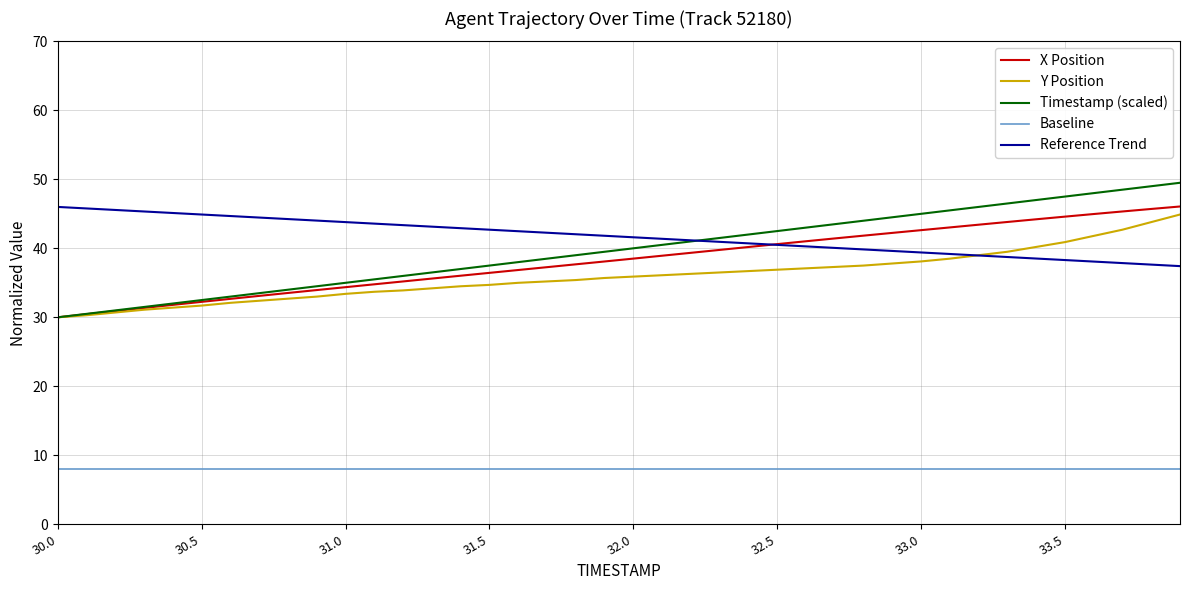

Does the chart have visible grid lines?

Yes